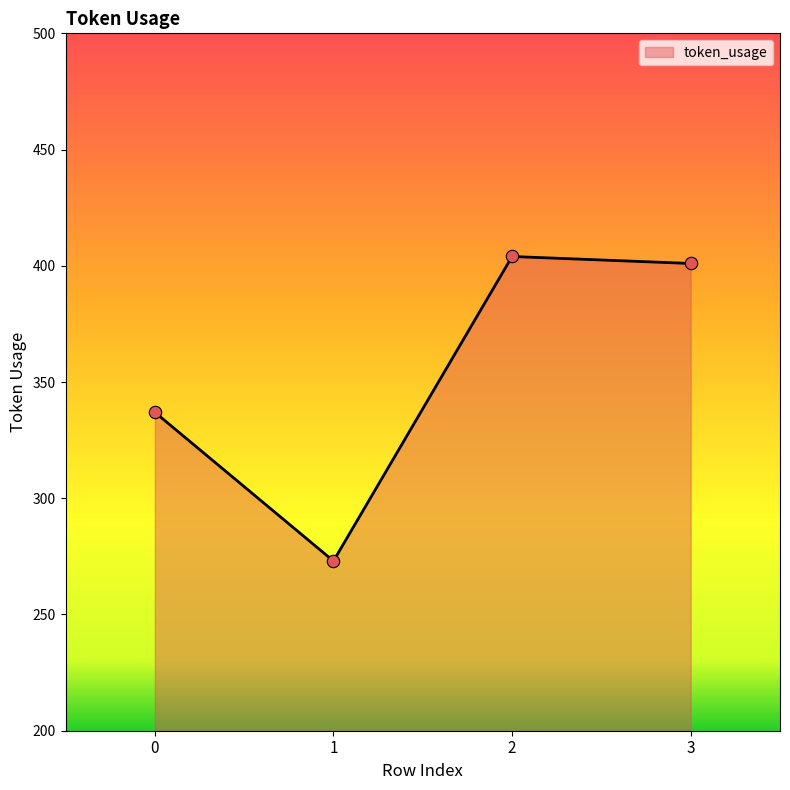

Between 1 and 2, which is larger?

2